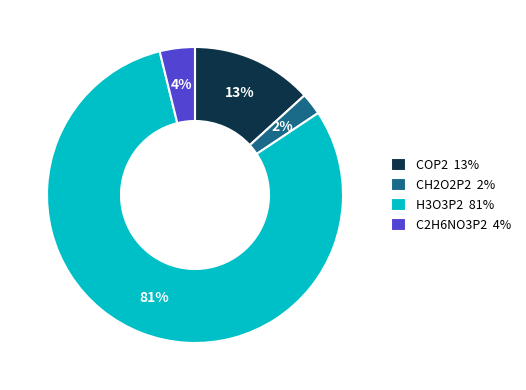

True or false: CH2O2P2 accounts for 11% of the total.

False